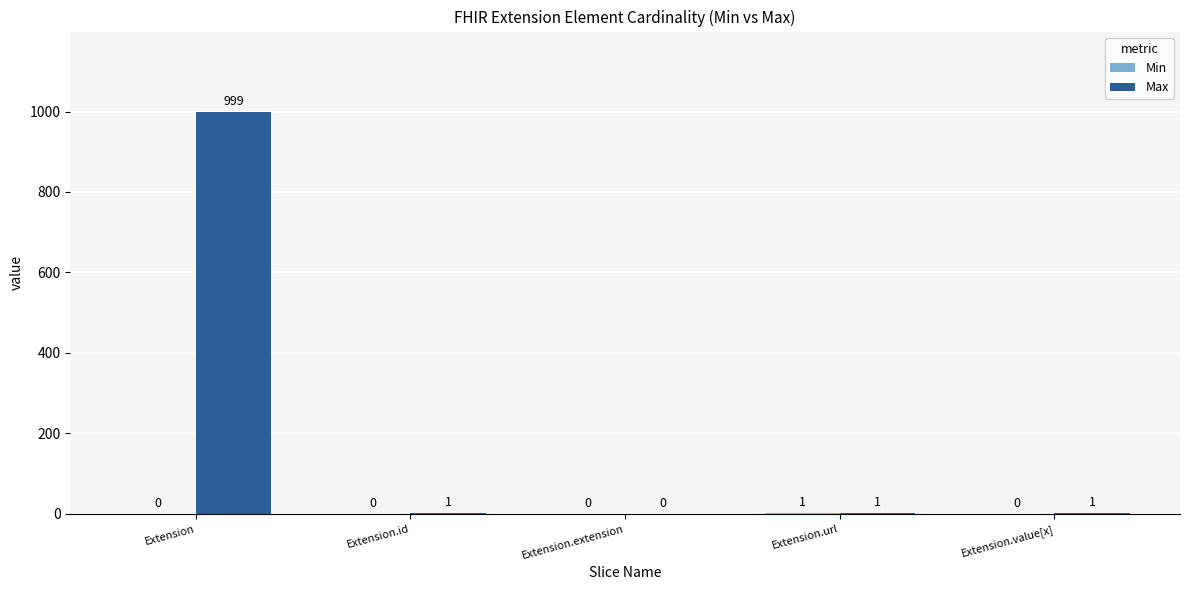

Between Extension.extension and Extension.value[x], which series saw the biggest shift?

Max